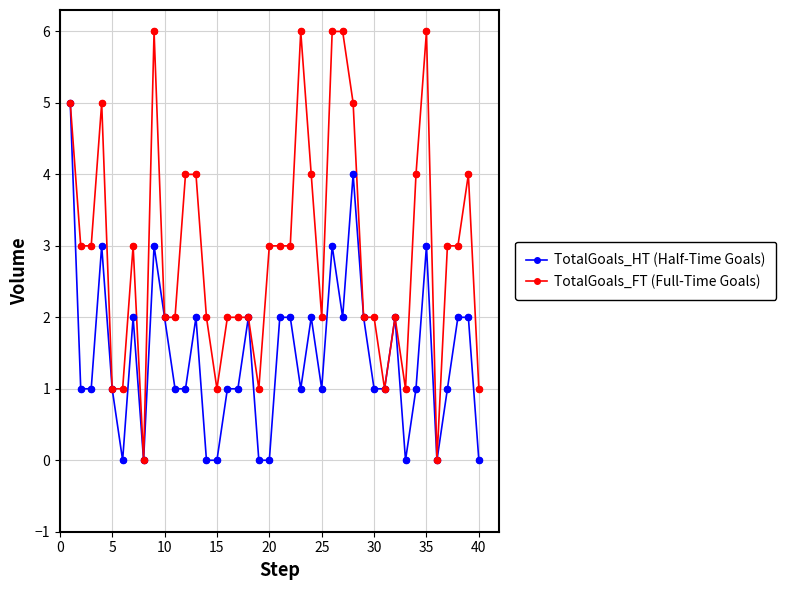

Which series has the widest spread of values?

TotalGoals_FT (Full-Time Goals)